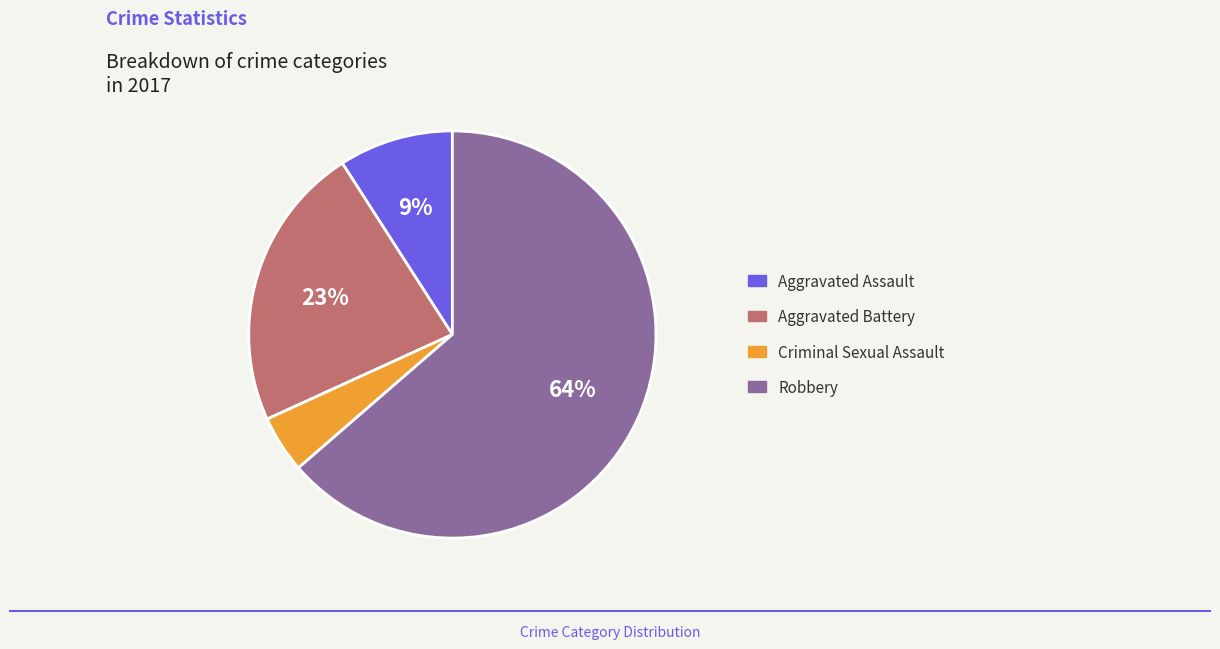

To the nearest percent, what is the average slice percentage?

25%